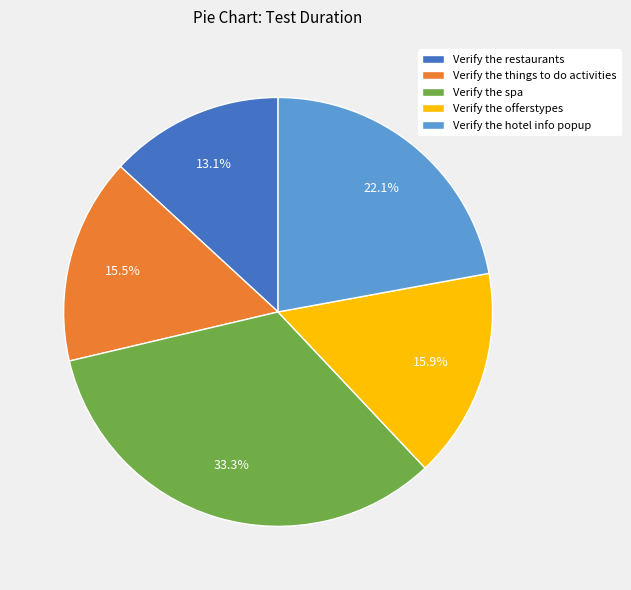

Do Verify the restaurants and Verify the things to do activities together represent more than half of the pie?

No